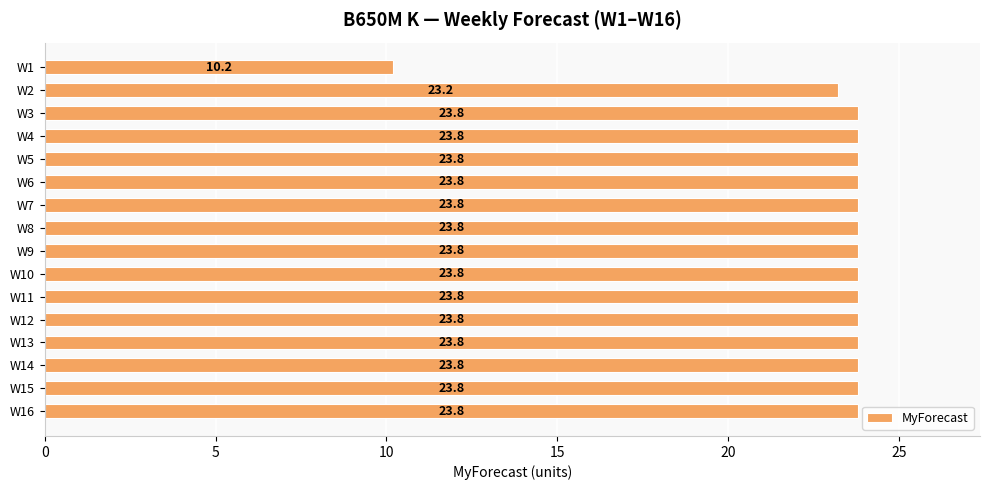

What is the value of the 7th bar from the top?

23.8